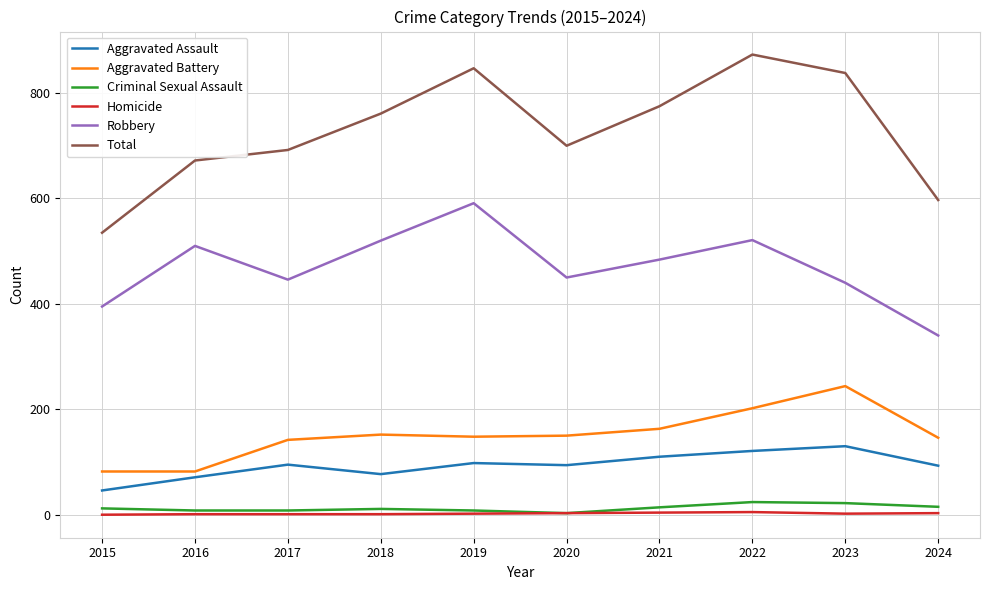

Which series has the widest spread of values?

Total